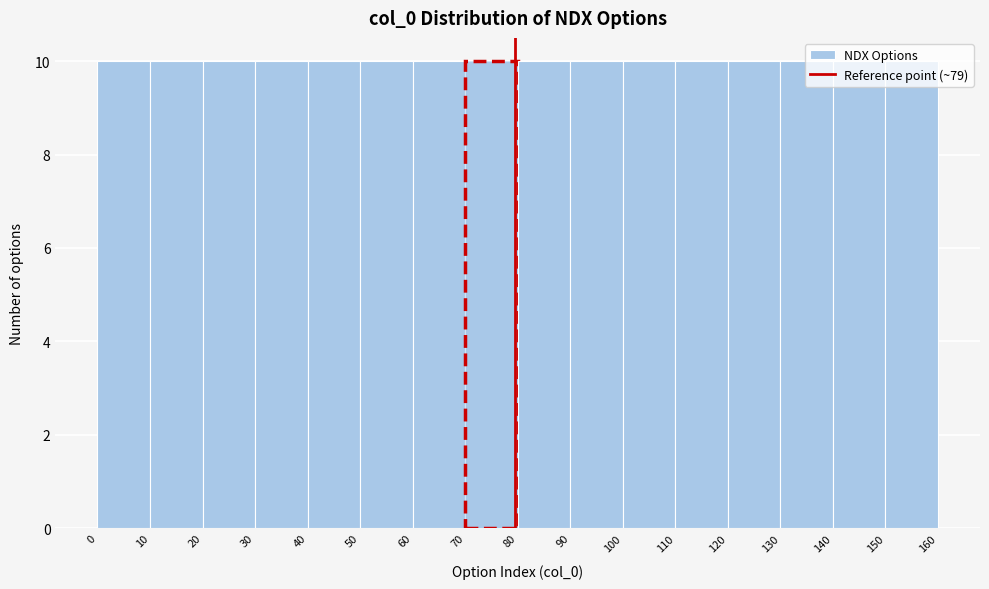

Reading left to right, transcribe this chart: for each bar, give the range it covers on the x-axis and its height. The values are not printed on the chart, so give them approximately, as read against the axis.

0 to 10: 10
10 to 20: 10
20 to 30: 10
30 to 40: 10
40 to 50: 10
50 to 60: 10
60 to 70: 10
70 to 80: 10
80 to 90: 10
90 to 100: 10
100 to 110: 10
110 to 120: 10
120 to 130: 10
130 to 140: 10
140 to 150: 10
150 to 160: 10